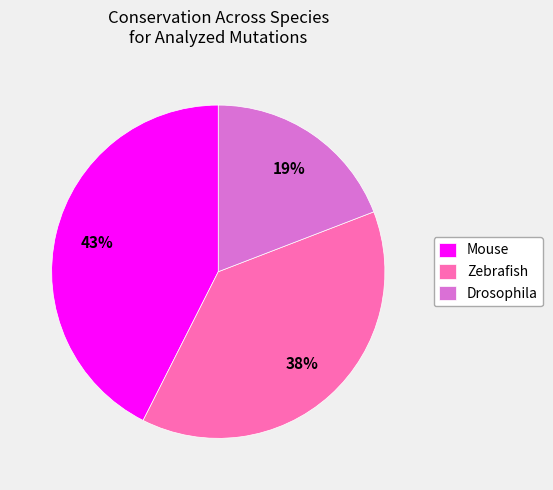

Between Mouse and Zebrafish, which is larger?

Mouse